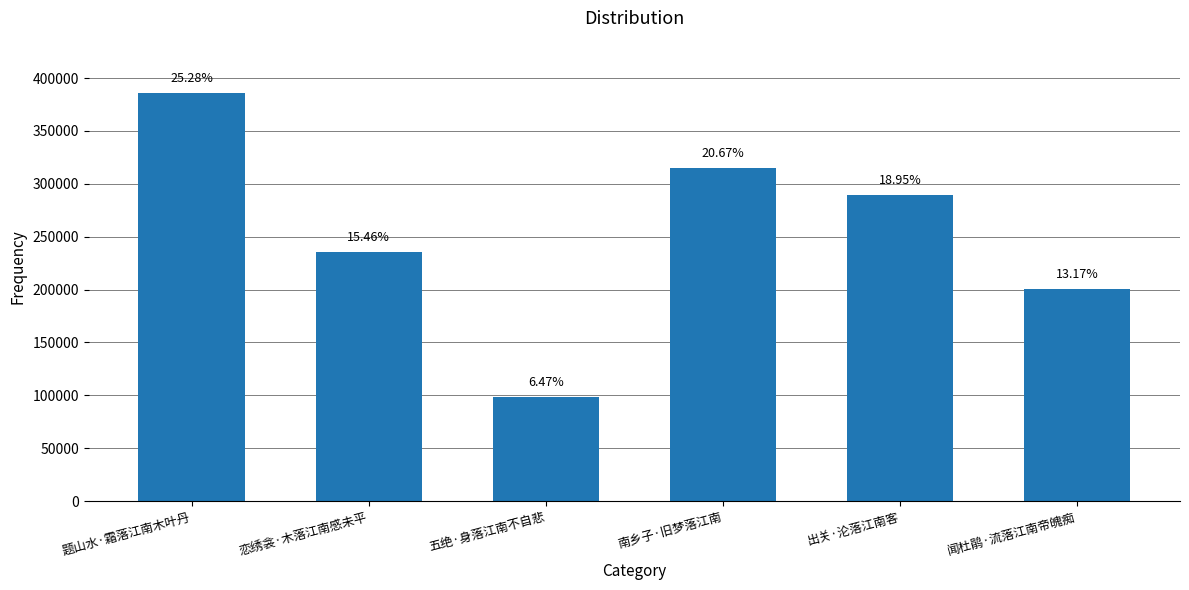

How many bars are there in total?

6